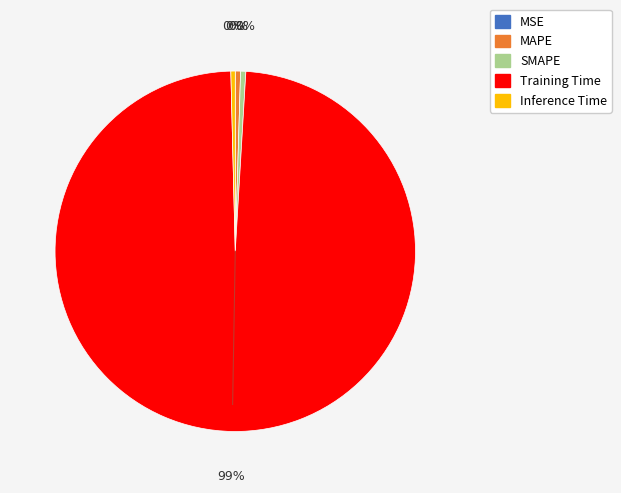

Is Inference Time the majority of the pie?

No